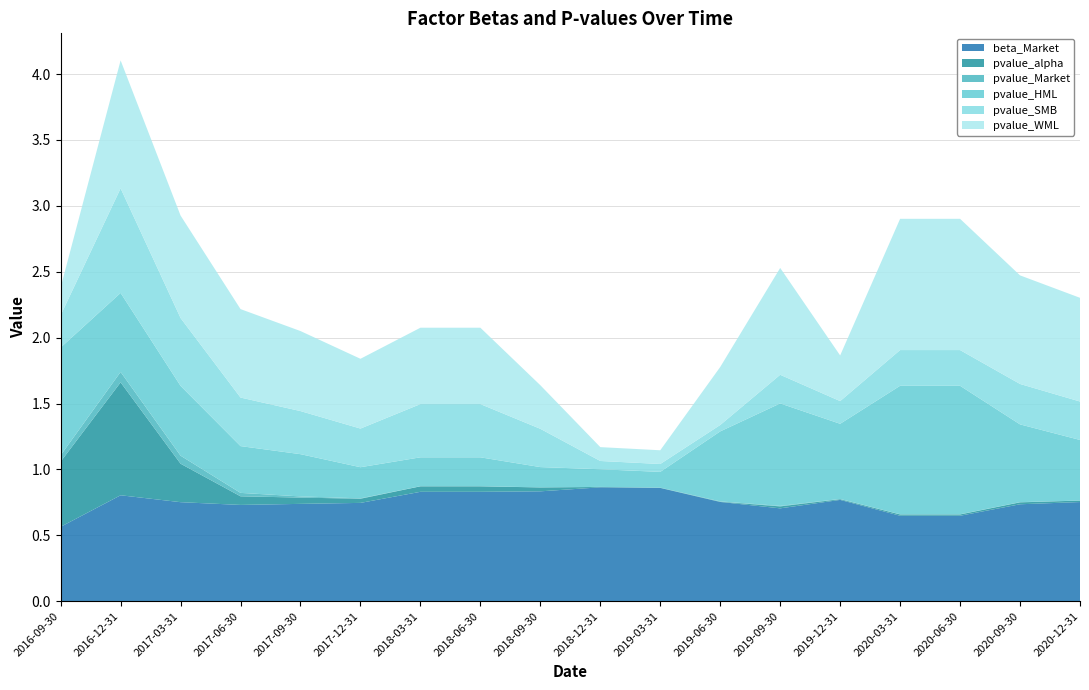

Reading left to right, transcribe all the data shown in this chart.

beta_Market: 0.6	0.8	0.8	0.7	0.7	0.7	0.8	0.8	0.8	0.9	0.9	0.8	0.7	0.8	0.6	0.6	0.7	0.8
pvalue_alpha: 0.5	0.9	0.3	0.1	0.0	0.0	0.0	0.0	0.0	0.0	0.0	0.0	0.0	0.0	0.0	0.0	0.0	0.0
pvalue_Market: 0.0	0.1	0.1	0.0	0.0	0.0	0.0	0.0	0.0	0.0	0.0	0.0	0.0	0.0	0.0	0.0	0.0	0.0
pvalue_HML: 0.8	0.6	0.5	0.4	0.3	0.2	0.2	0.2	0.2	0.1	0.1	0.5	0.8	0.6	1.0	1.0	0.6	0.5
pvalue_SMB: 0.2	0.8	0.5	0.4	0.3	0.3	0.4	0.4	0.3	0.1	0.1	0.0	0.2	0.2	0.3	0.3	0.3	0.3
pvalue_WML: 0.2	1.0	0.8	0.7	0.6	0.5	0.6	0.6	0.3	0.1	0.1	0.4	0.8	0.3	1.0	1.0	0.8	0.8